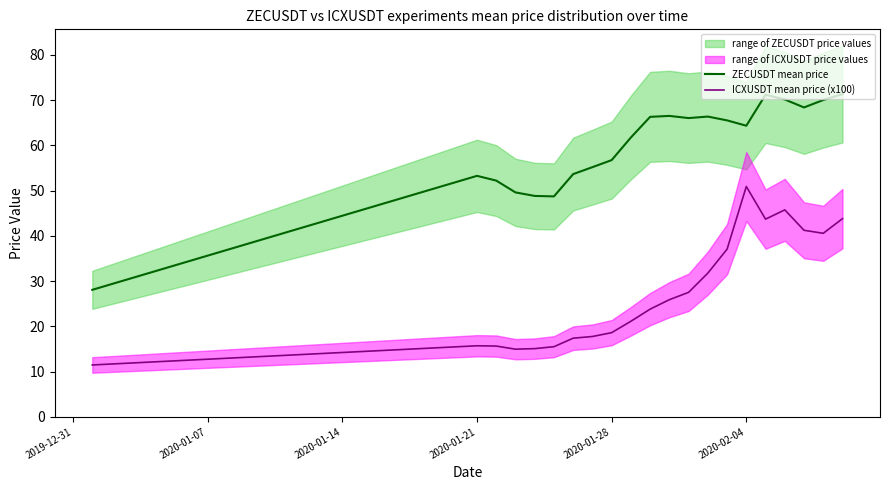

True or false: ICXUSDT mean price (x100) and ZECUSDT mean price intersect in this chart.

False